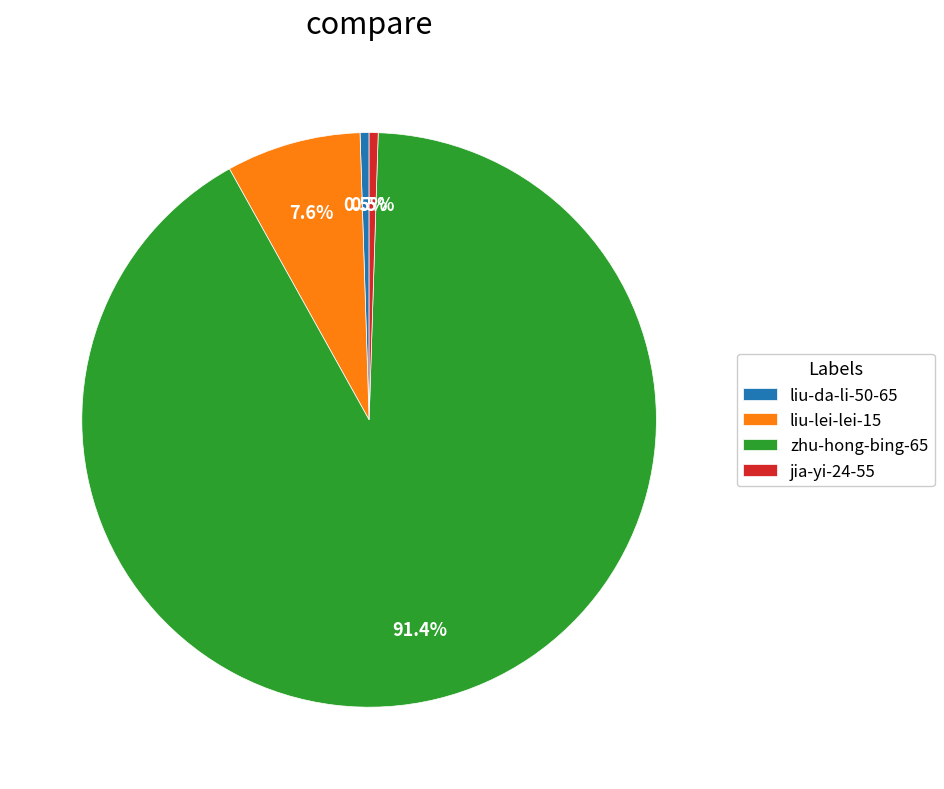

To the nearest percent, what is the combined percentage of liu-lei-lei-15 and liu-da-li-50-65?

8%